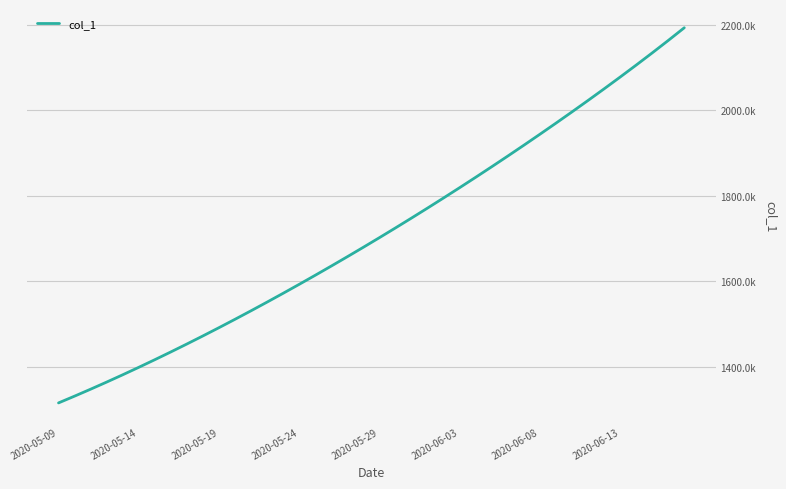

Is this an area chart (filled region under the line)?

No